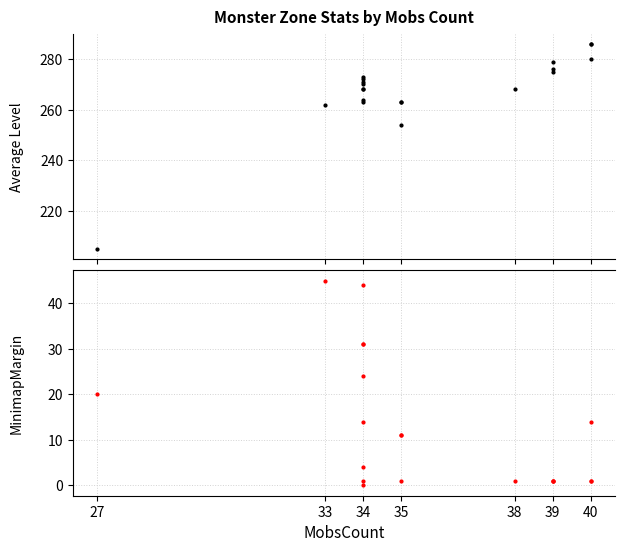

Reading right to left, list all the values displayed in this chart.

Average Level: 286	286	280	279	276	275	268	263	263	254	273	272	271	270	268	268	264	263	262	205
MinimapMargin: 1	1	14	1	1	1	1	11	11	1	44	4	1	24	31	31	0	14	45	20